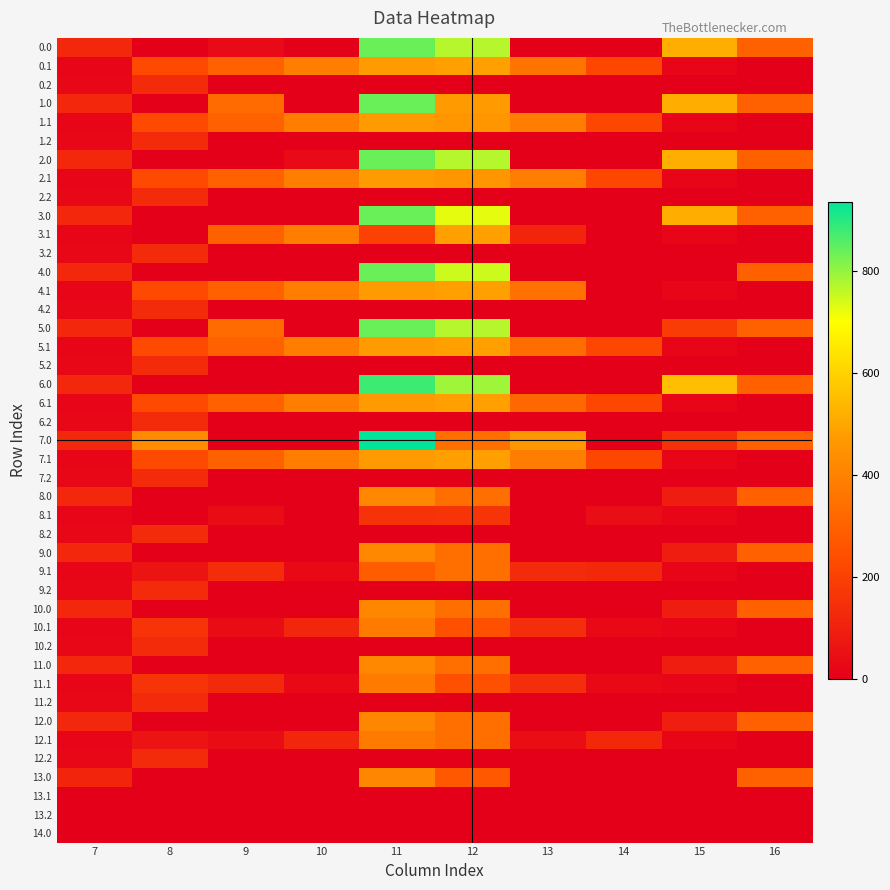

How many values in the 0.0 series exceed 120?

5